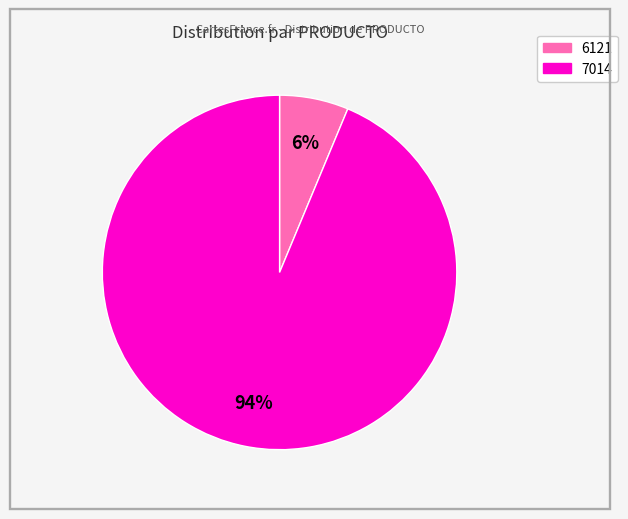

To the nearest percent, what percentage of the pie is 6121?

6%